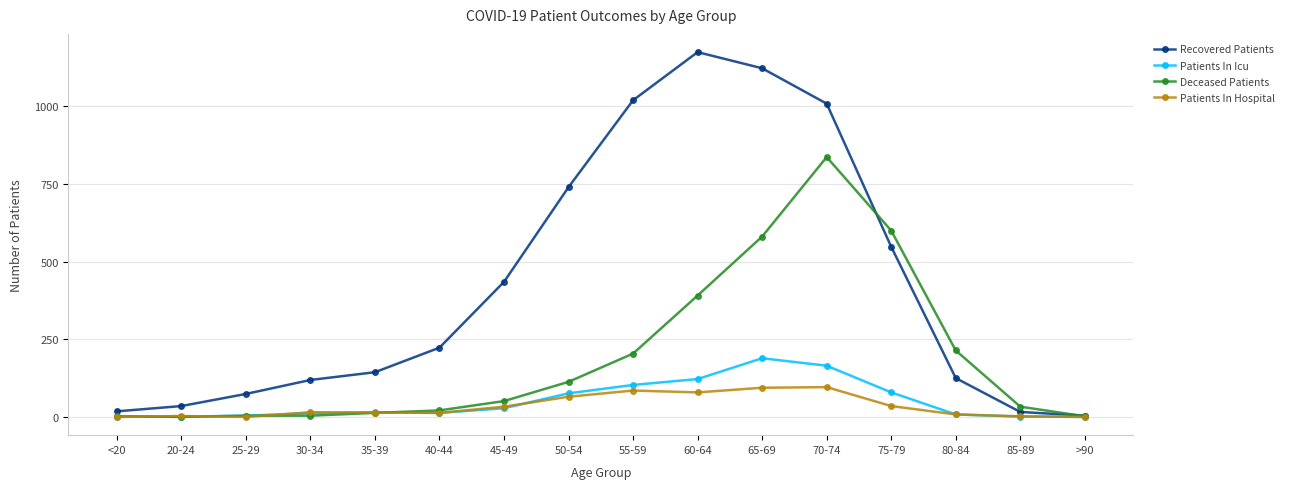

Is this an area chart (filled region under the line)?

No